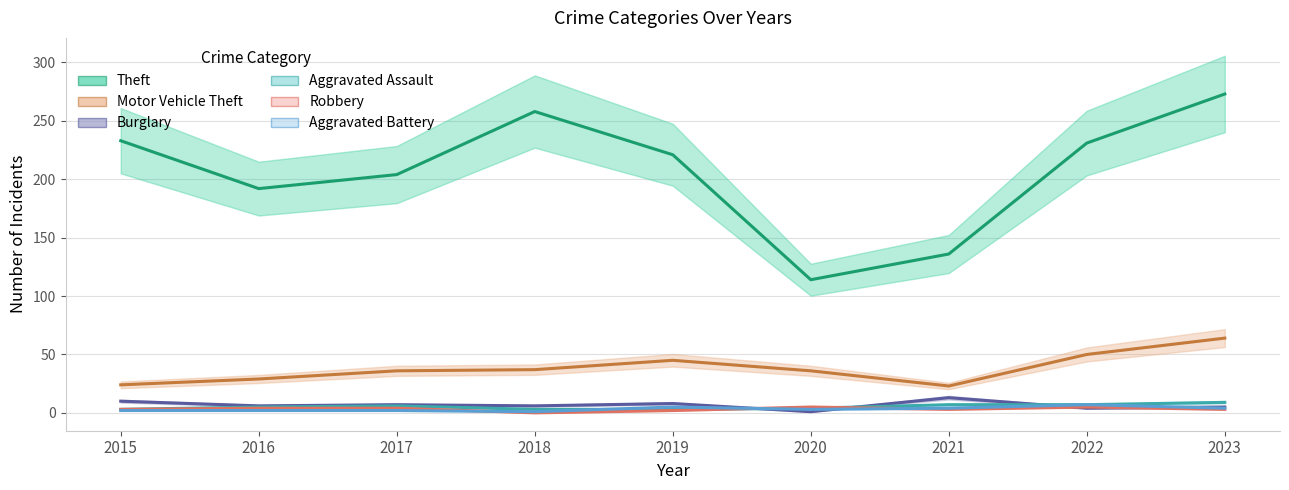

What is the difference between the highest and lowest values at 2017?

202